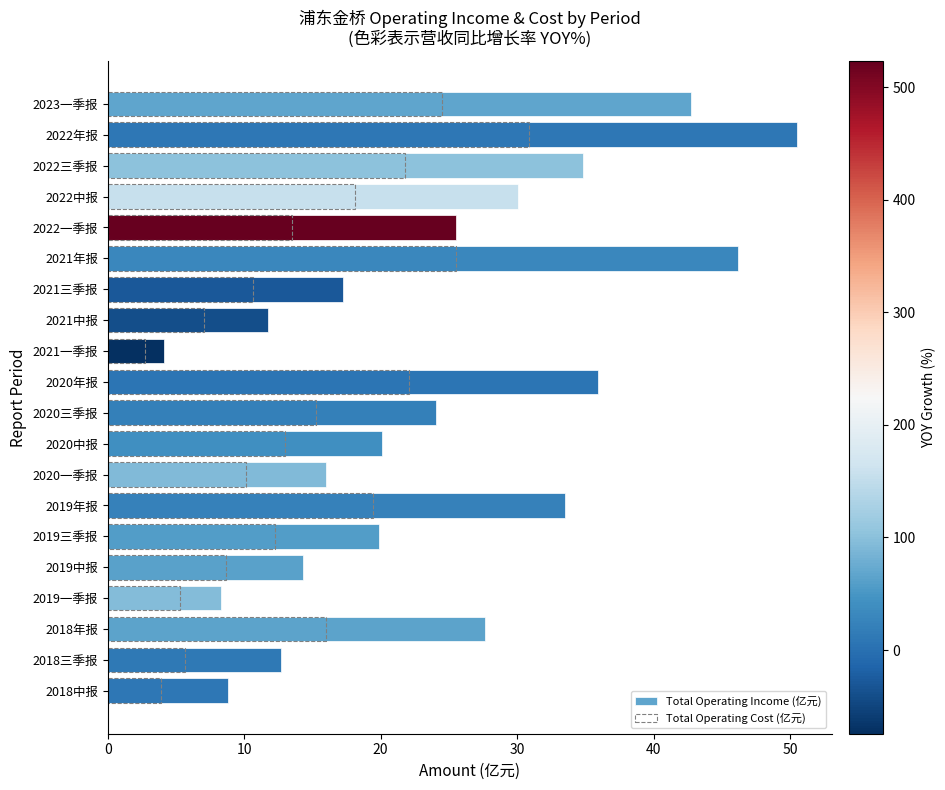

List the series in order of their overall mean, highest first.

Total Operating Income (亿元), Total Operating Cost (亿元)